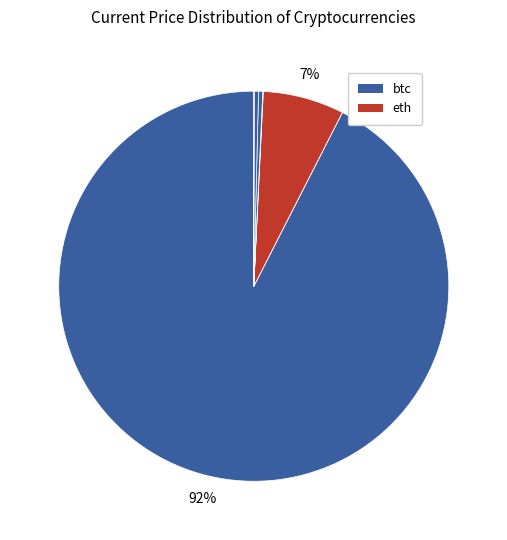

Which slice is the largest?

btc